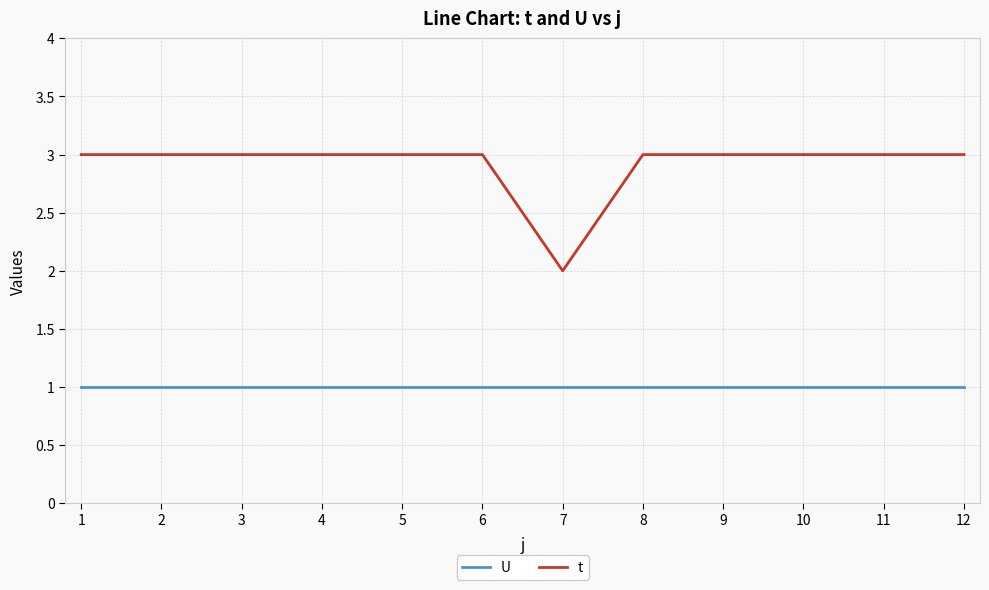

Reading left to right, what are all the values shown in this chart?

U: 1=1	2=1	3=1	4=1	5=1	6=1	7=1	8=1	9=1	10=1	11=1	12=1
t: 1=3	2=3	3=3	4=3	5=3	6=3	7=2	8=3	9=3	10=3	11=3	12=3